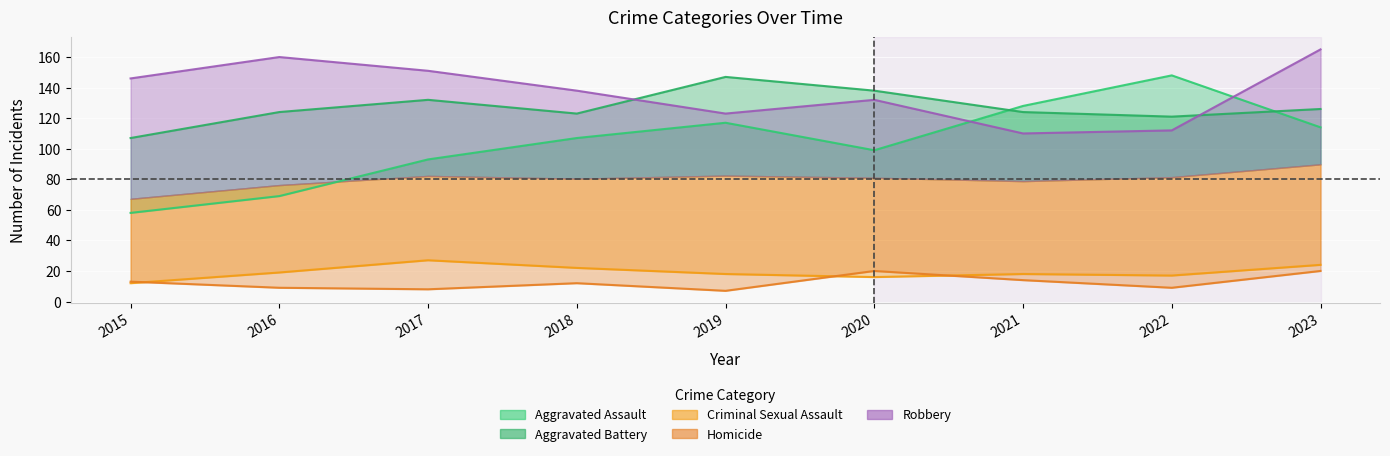

What is the spread (max minus min) of values at 2020?

122